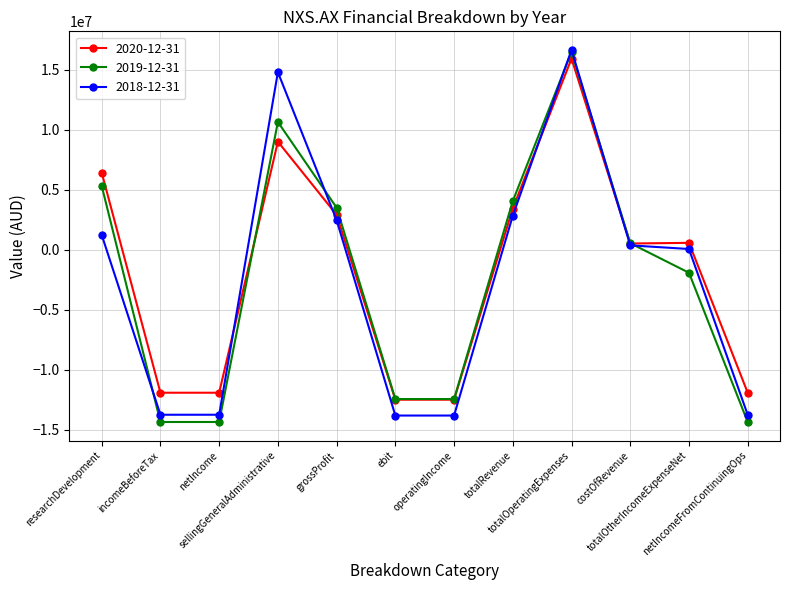

In 2018-12-31, how many points are higher than both neighbors (excluding endpoints)?

2